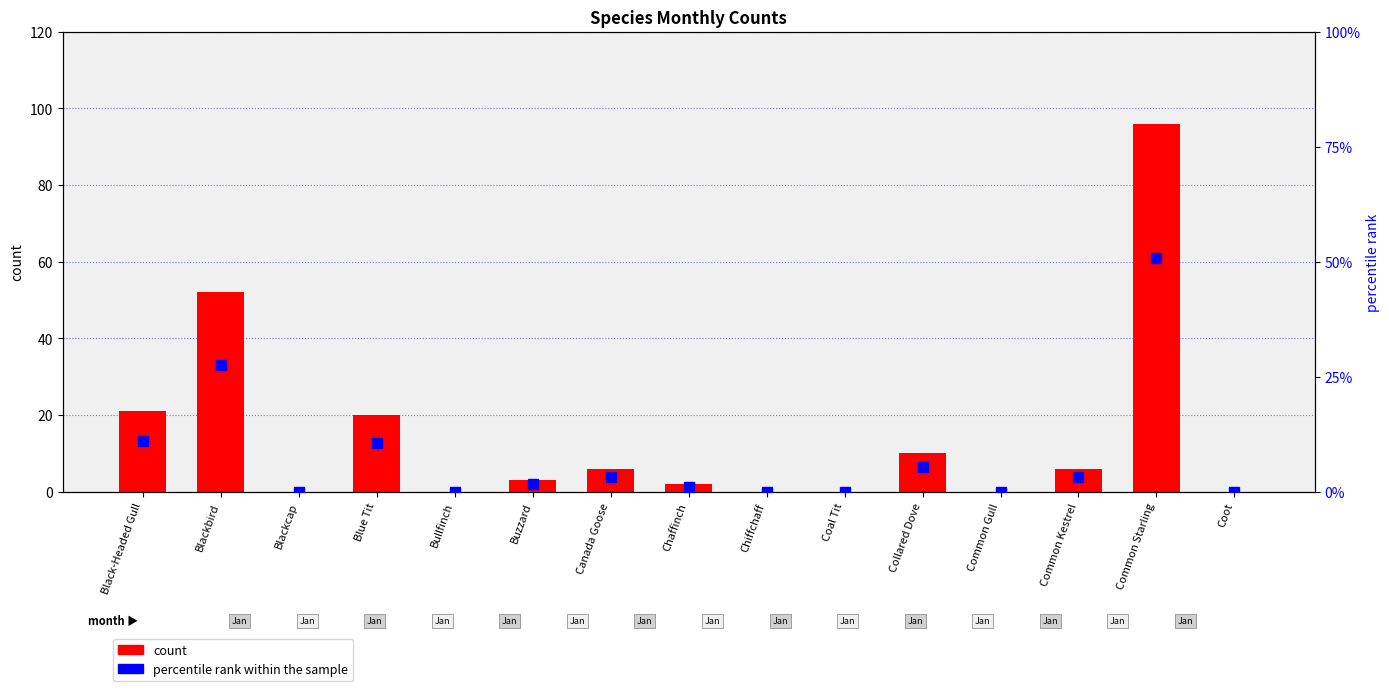

Reading left to right, transcribe all the data shown in this chart.

count: Black-Headed Gull=21.0	Blackbird=52.0	Blackcap=0.0	Blue Tit=20.0	Bullfinch=0.0	Buzzard=3.0	Canada Goose=6.0	Chaffinch=2.0	Chiffchaff=0.0	Coal Tit=0.0	Collared Dove=10.0	Common Gull=0.0	Common Kestrel=6.0	Common Starling=96.0	Coot=0.0
percentile rank within the sample: Black-Headed Gull=11.1	Blackbird=27.5	Blackcap=0.0	Blue Tit=10.6	Bullfinch=0.0	Buzzard=1.6	Canada Goose=3.2	Chaffinch=1.1	Chiffchaff=0.0	Coal Tit=0.0	Collared Dove=5.3	Common Gull=0.0	Common Kestrel=3.2	Common Starling=50.8	Coot=0.0